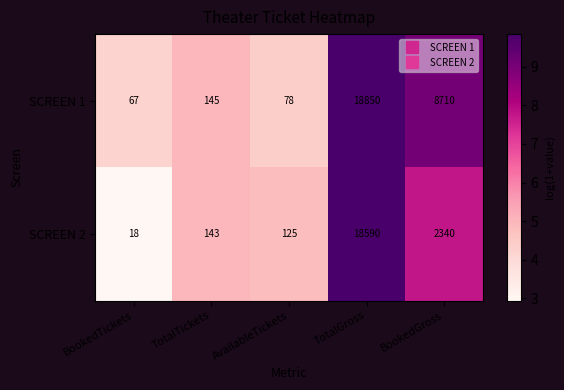

What is the total value across all series at TotalGross?

37440